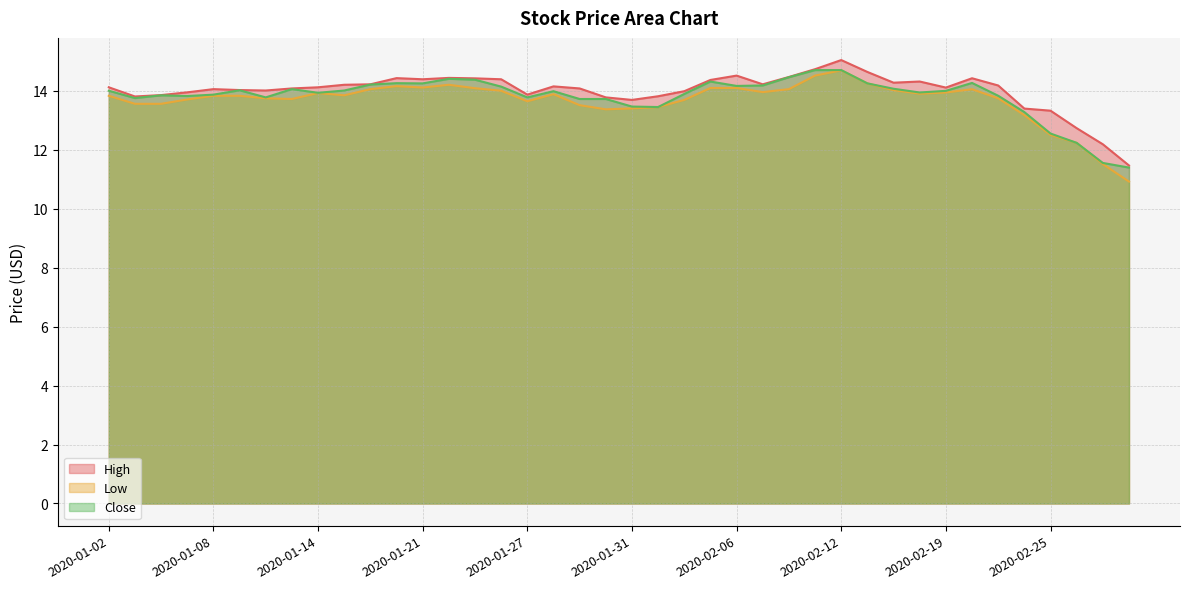

Rank the series by their average value, from lowest to highest.

Low, Close, High